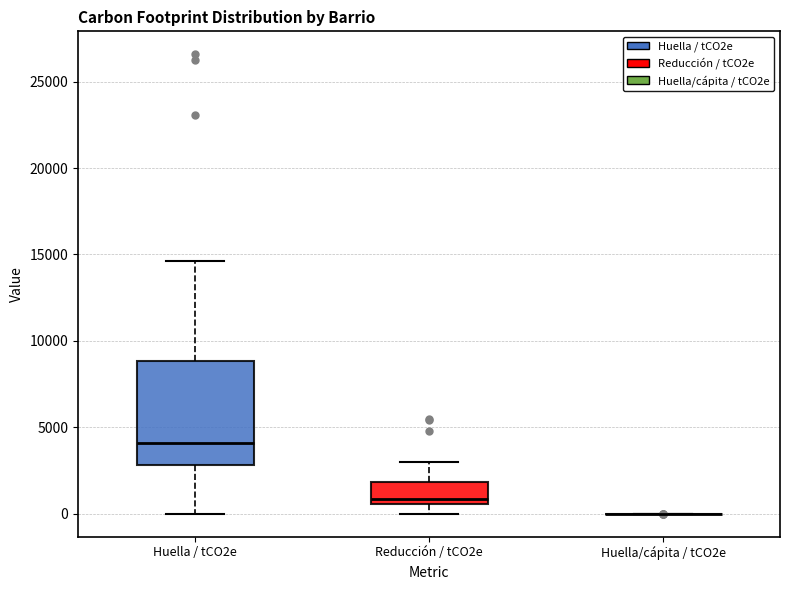

Where is the lower edge of the box for Huella / tCO2e on the y-axis? The values are not printed on the chart, so give them approximately, as read against the axis.

3000